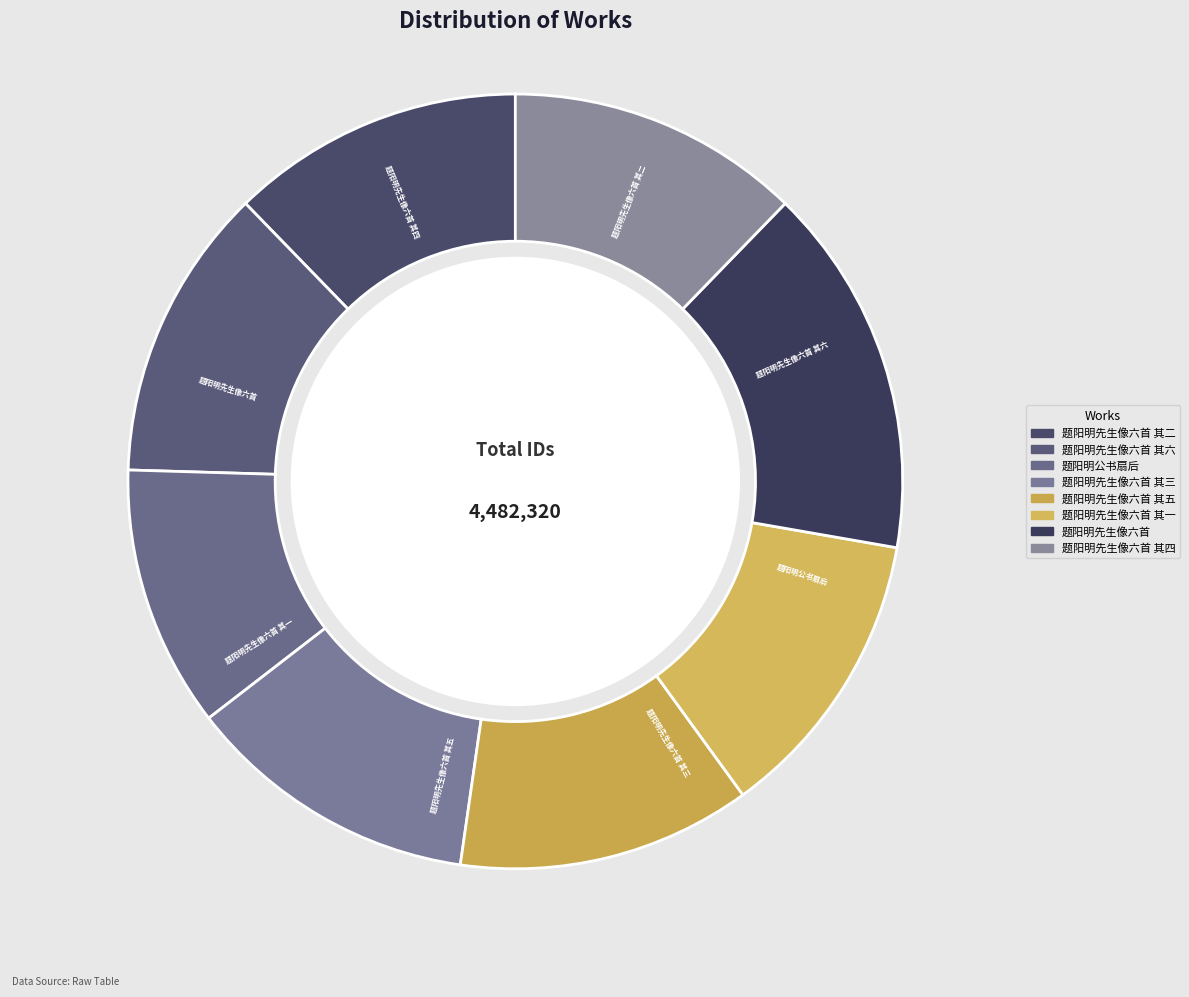

Which category has the smallest portion of the pie?

题阳明公书扇后